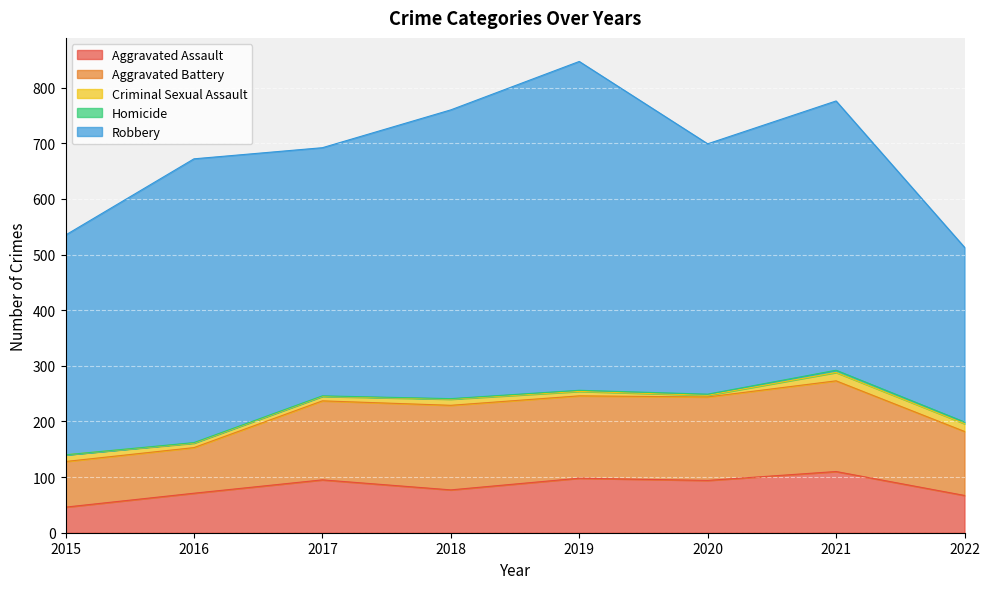

What is the greatest value displayed?

591